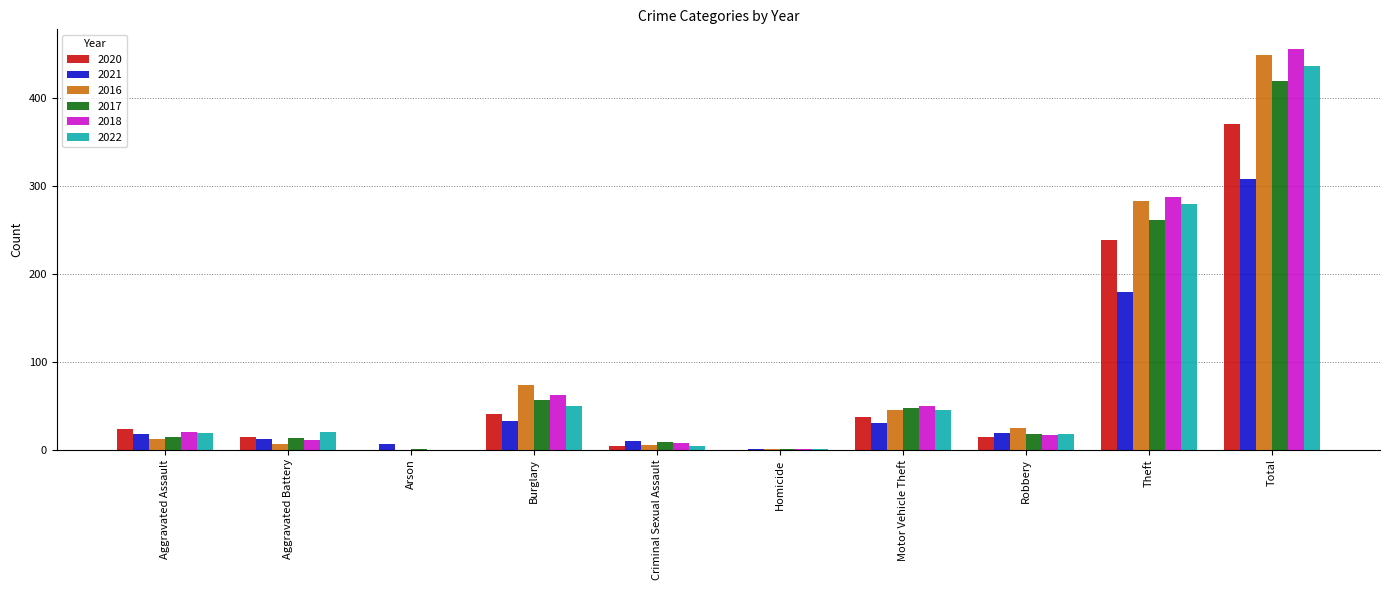

What is the total value across all series at Total?

2437